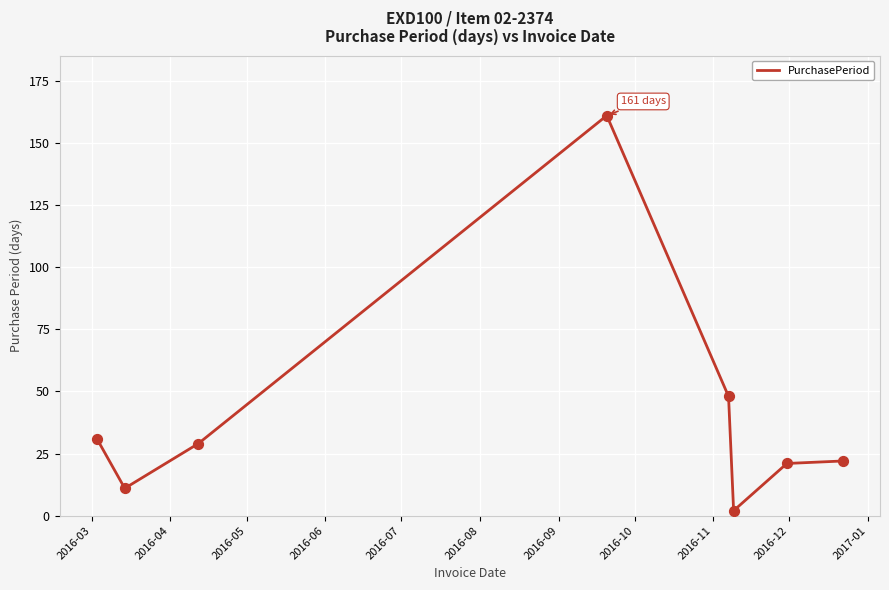

What is the average value?

41